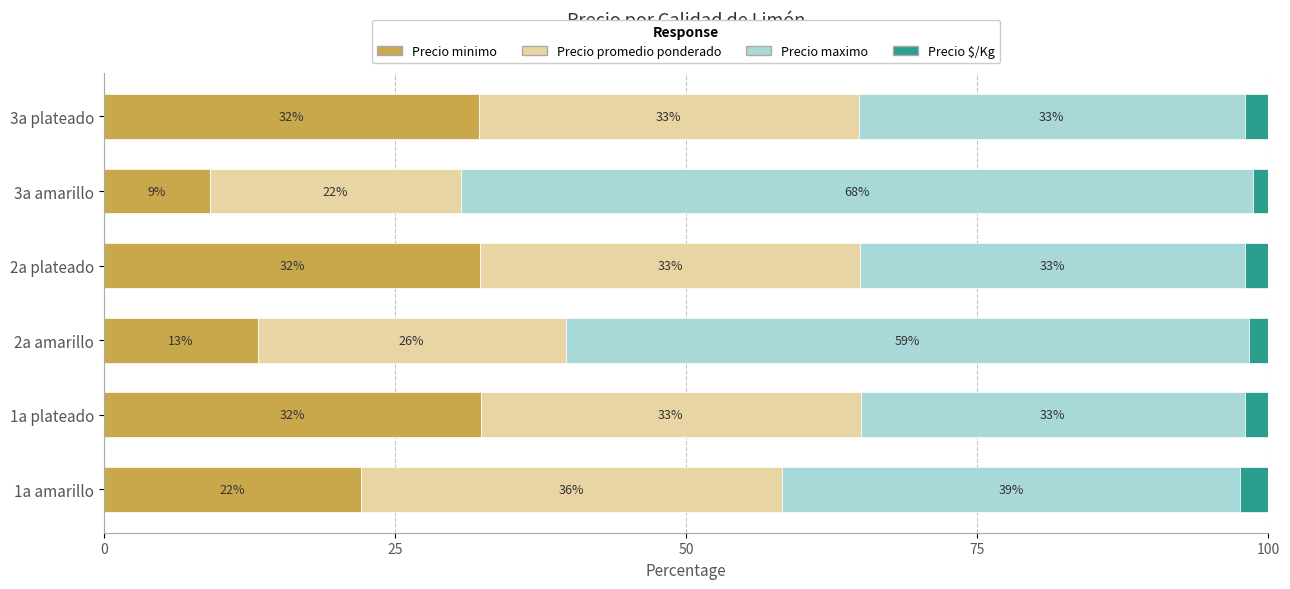

The Precio minimo series shows 32.3 at 2a plateado. True or false?

True